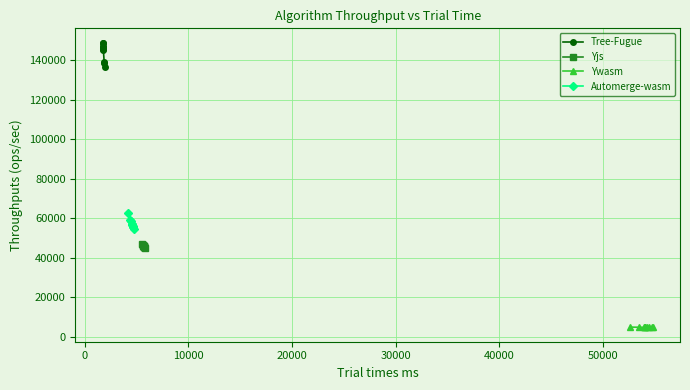

List the series in order of their peak value, lowest first.

Ywasm, Yjs, Automerge-wasm, Tree-Fugue